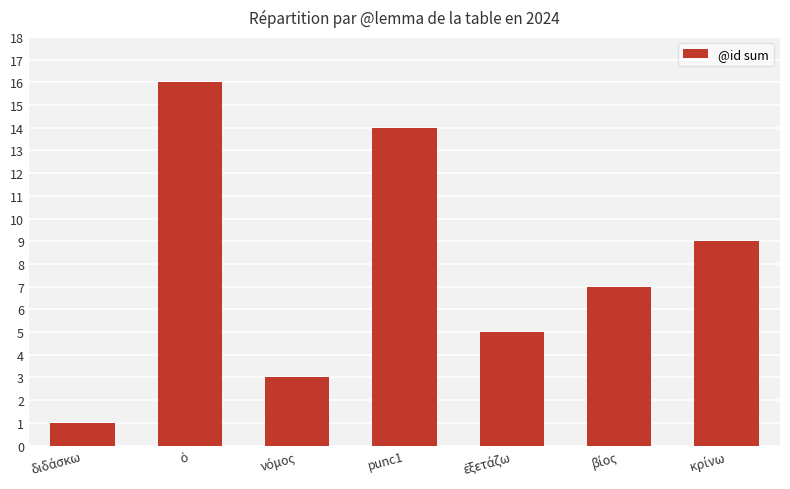

What is the average value?

8